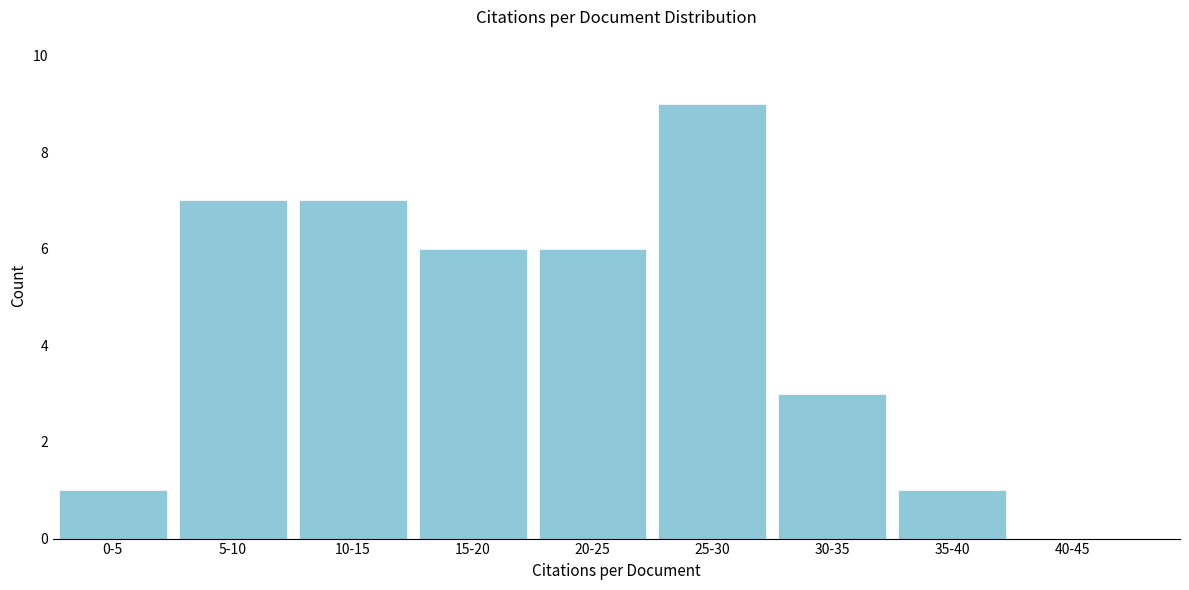

Reading left to right, list all the values displayed in this chart.

0-5=1	5-10=7	10-15=7	15-20=6	20-25=6	25-30=9	30-35=3	35-40=1	40-45=0